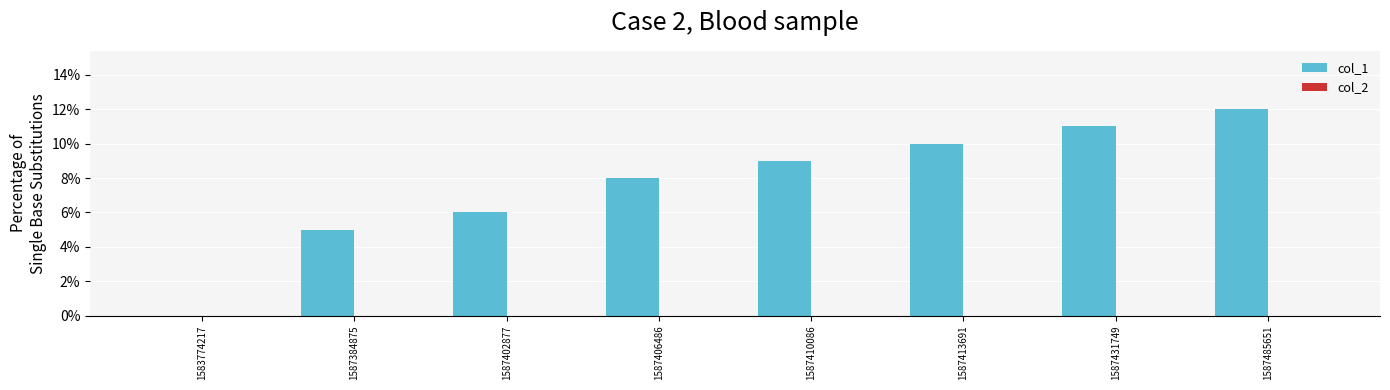

What value does the data have at 1587431749?

11